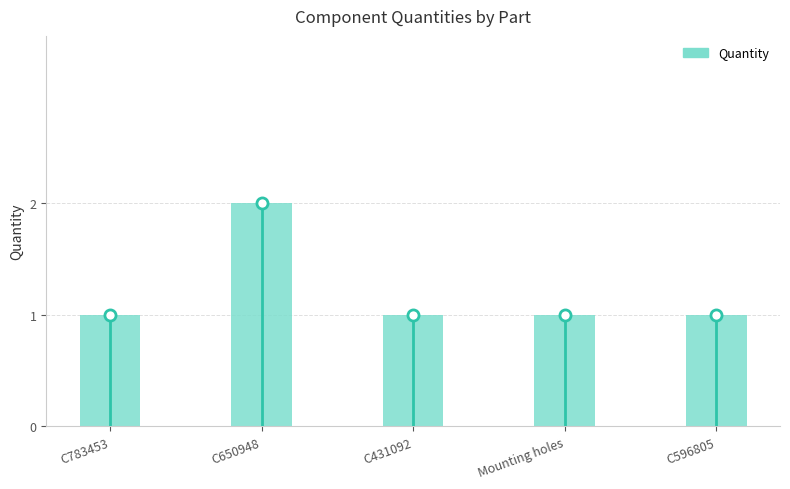

Where is the data nearest to the value 1?

C783453